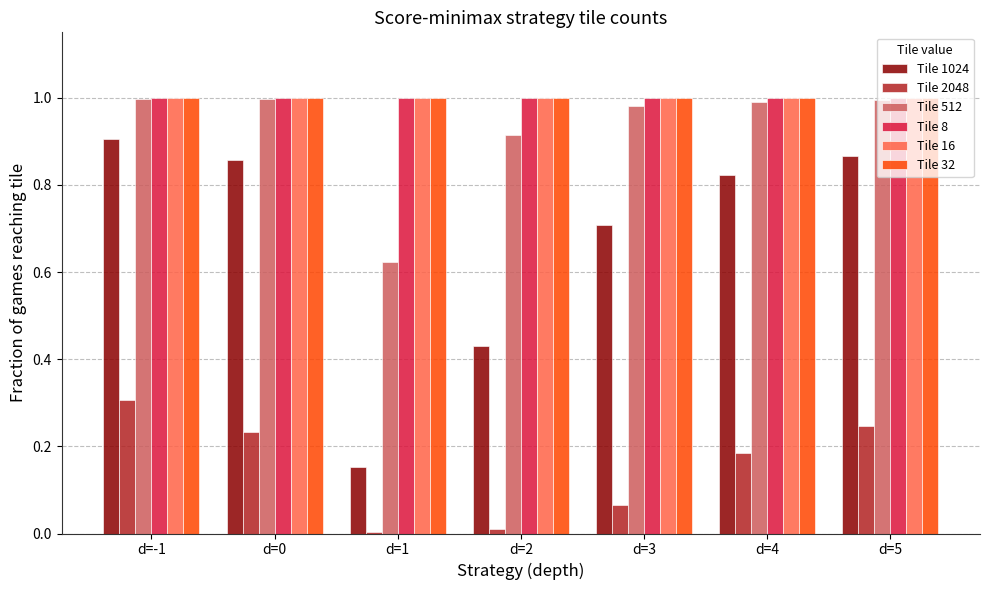

What is the highest value of the Tile 2048 series?

0.3